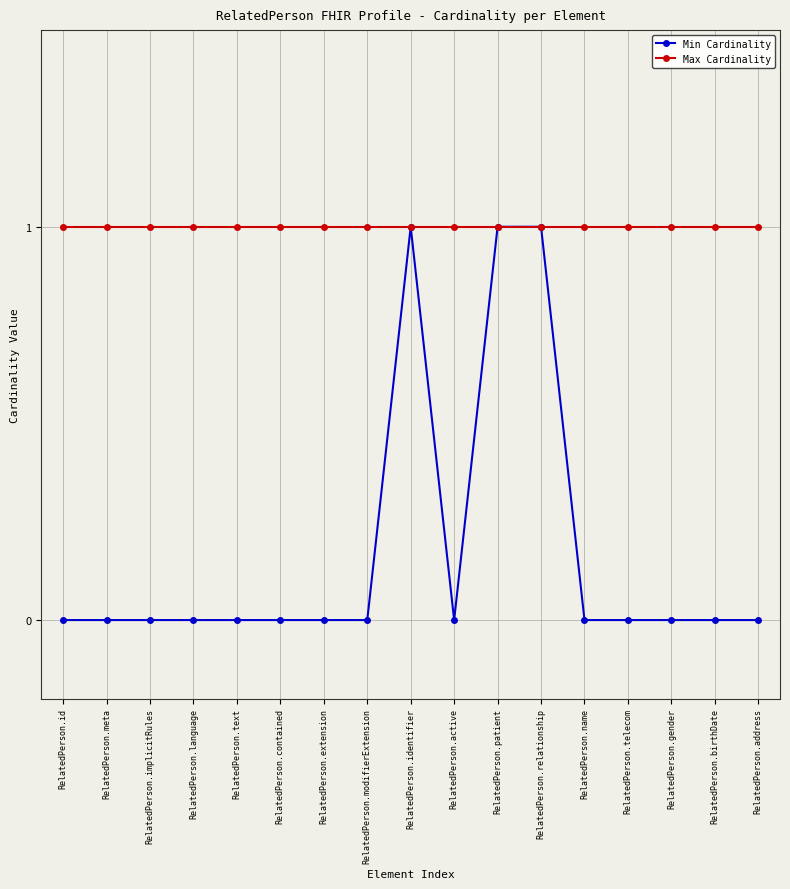

Rank the series by their average value, from highest to lowest.

Max Cardinality, Min Cardinality